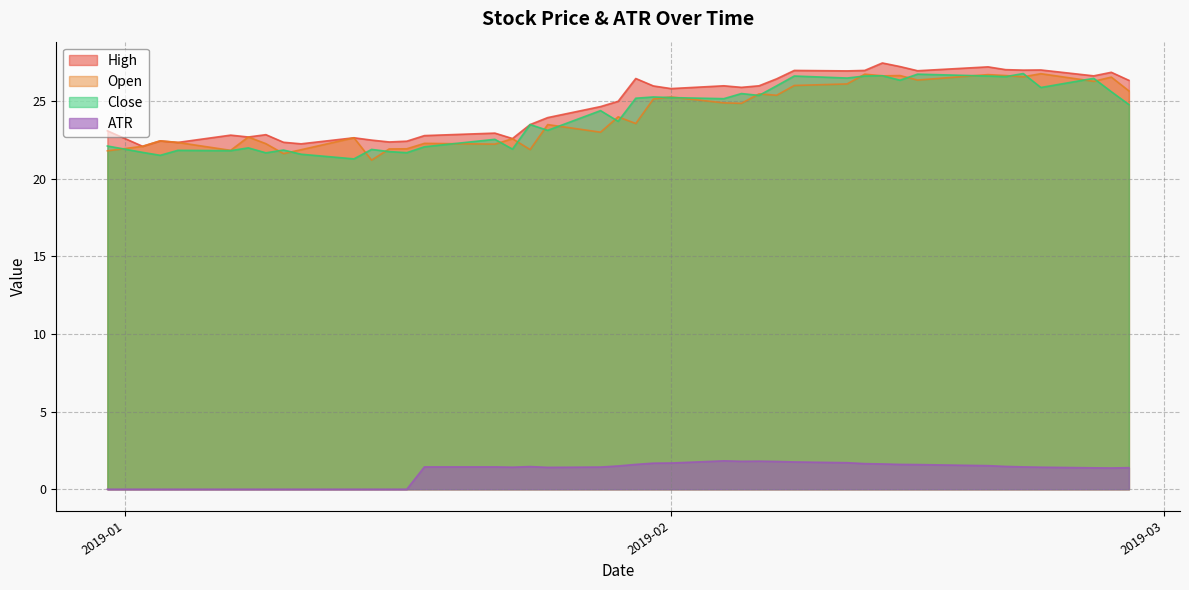

Where is the first local maximum for High?

2019-01-03